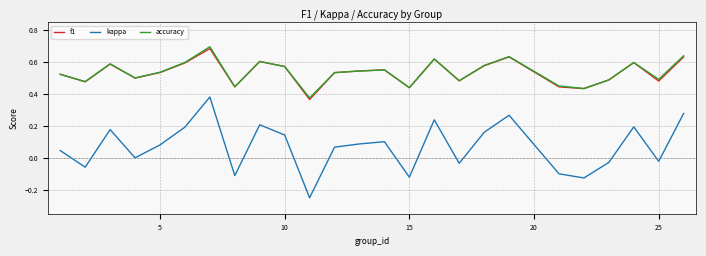

Which series has the widest spread of values?

kappa